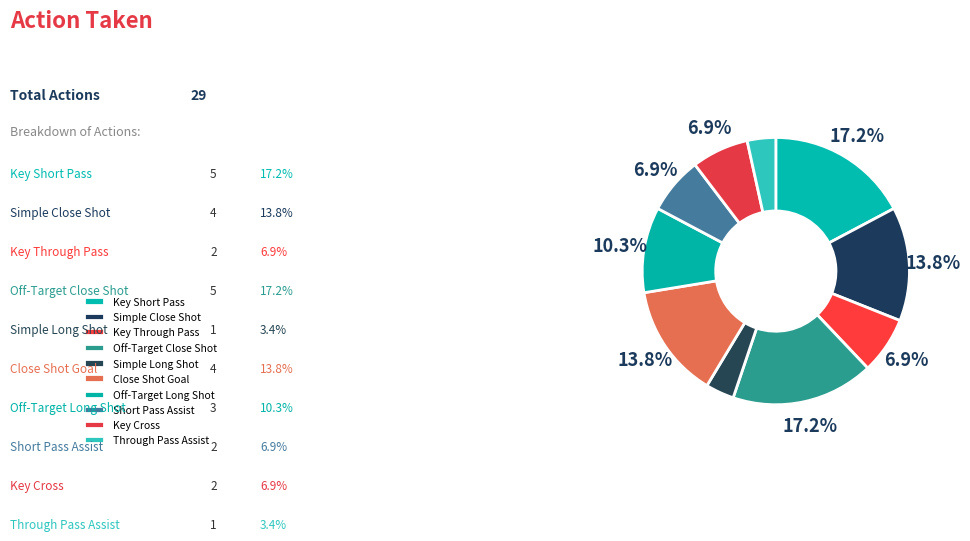

What is the change in value from Key Short Pass to Close Shot Goal?

-1